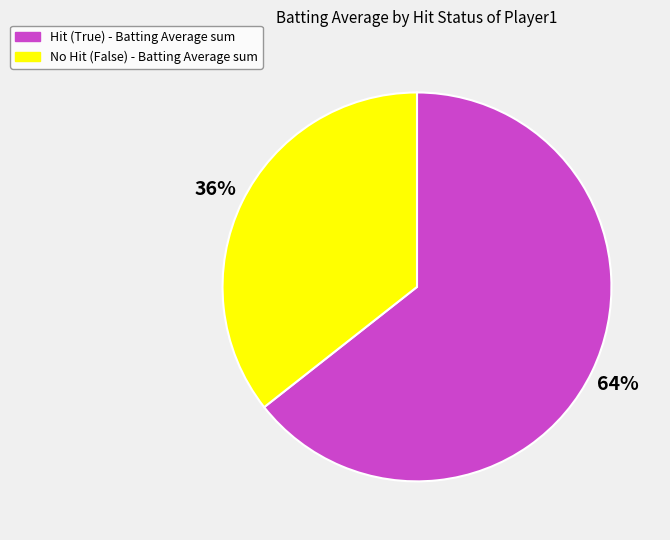

To the nearest percent, what is the average slice percentage?

50%